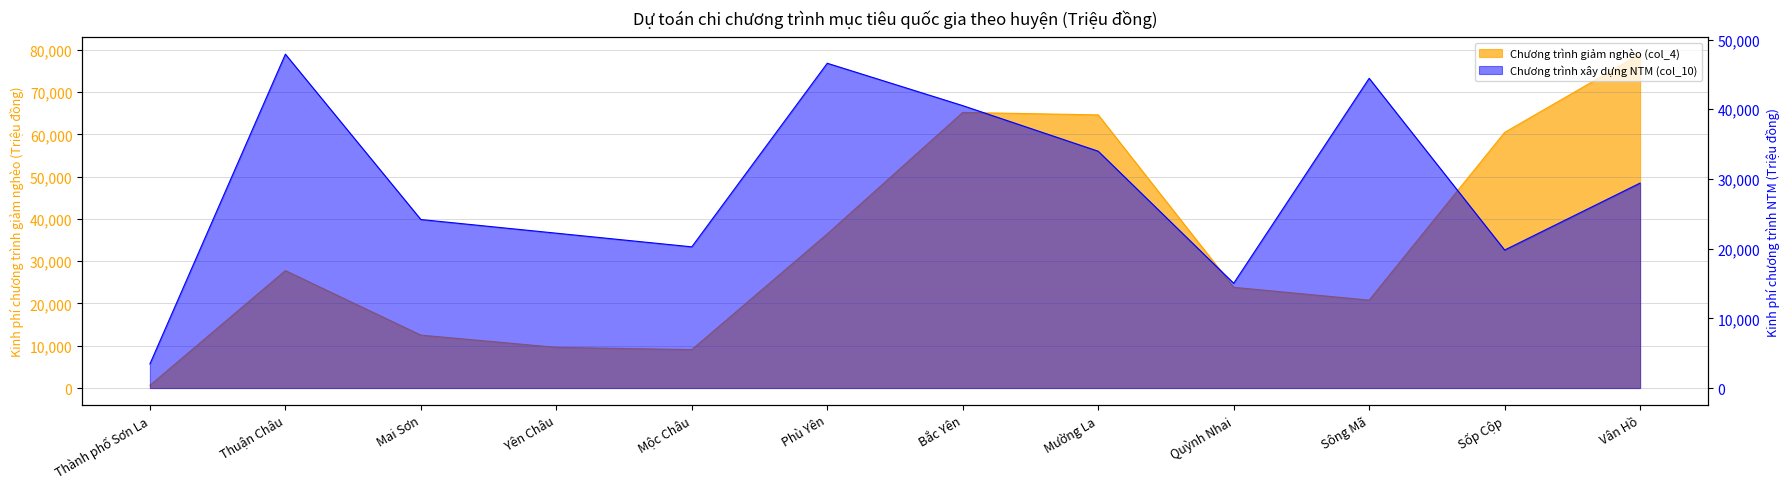

Which has a higher value, Thuận Châu or Phù Yên?

Phù Yên